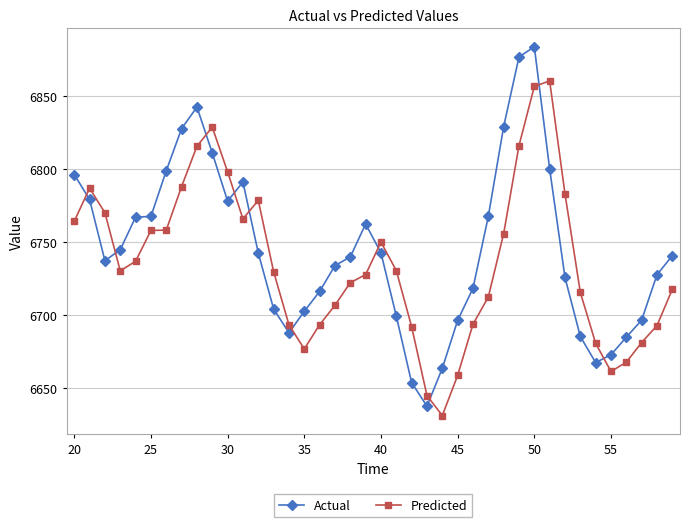

How many times do Actual and Predicted cross each other?

10